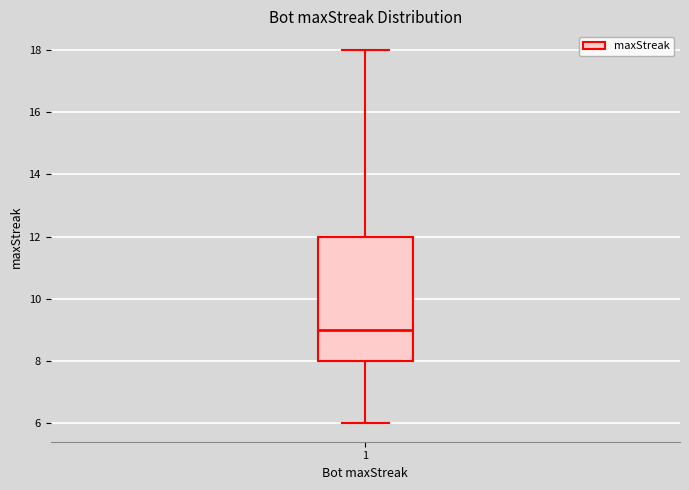

Transcribe this box plot: give where the median line is, the range the box spans, and where the two whiskers end, as read against the y-axis. The values are not printed on the chart, so give them approximately, as read against the axis.

median 9, box 8 to 12, whiskers 6 to 18